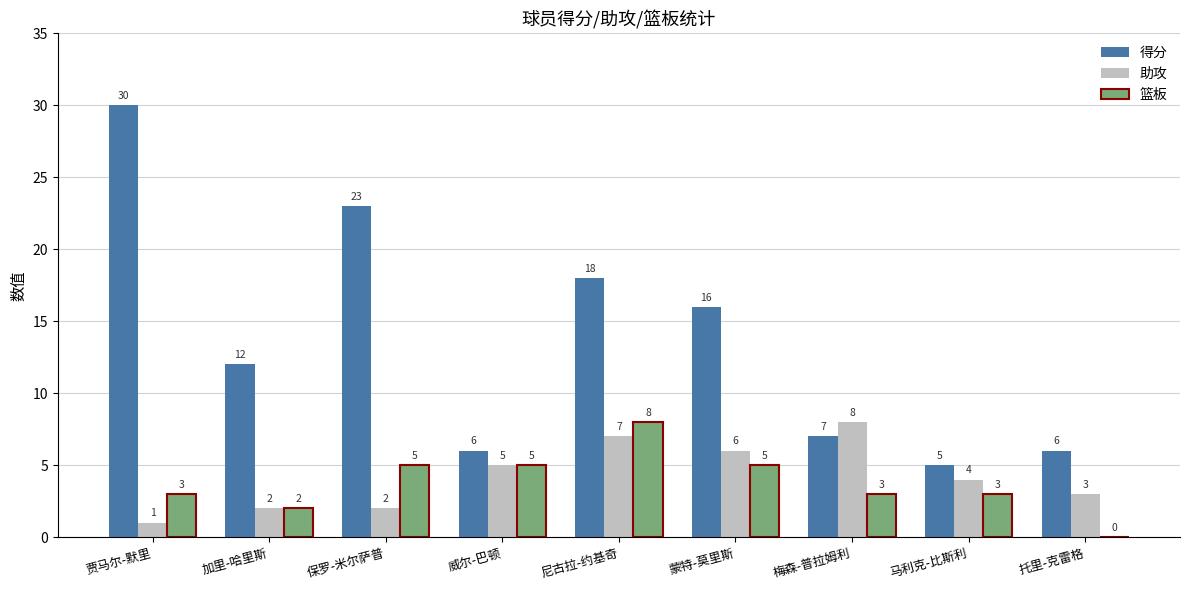

Which category has the highest value in the 助攻 series?

梅森-普拉姆利